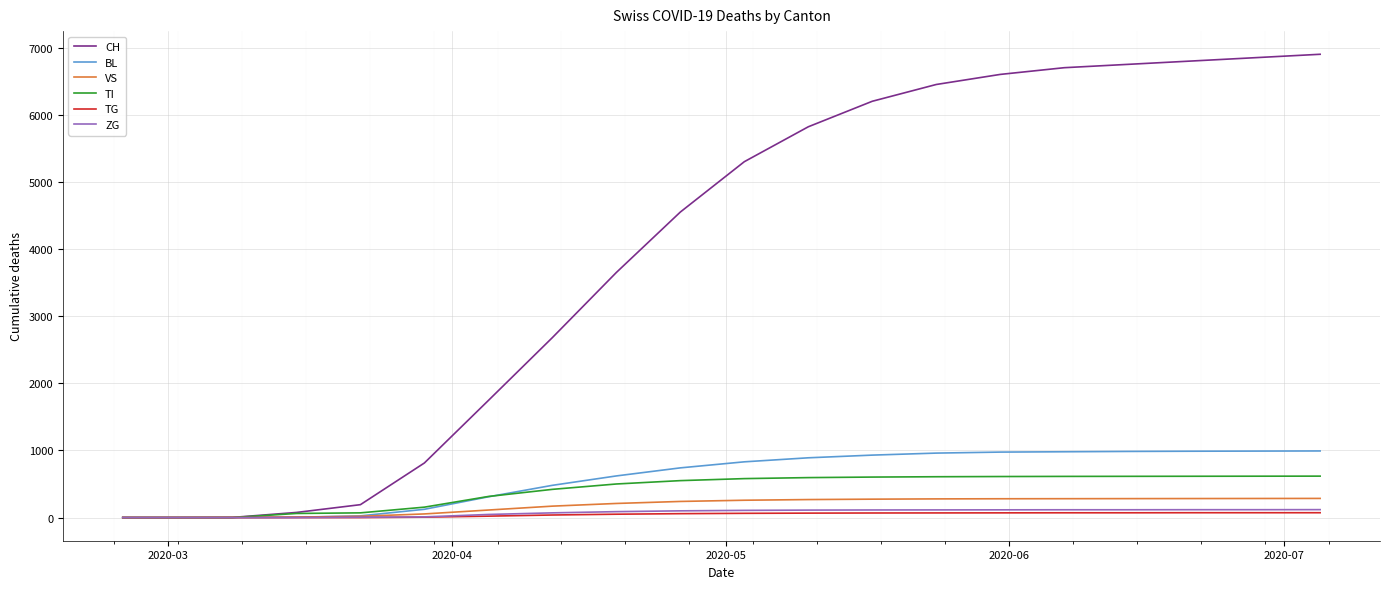

Which series has the largest range (max minus min)?

CH